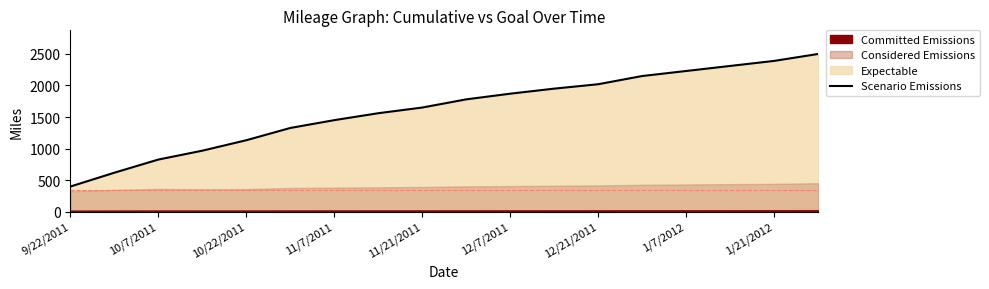

Where does the data first go above 1780?

12/7/2011